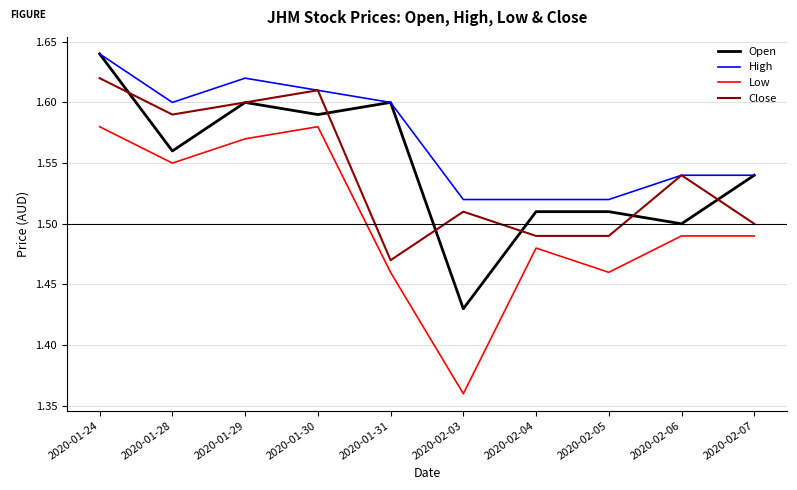

True or false: Low and High cross at least once.

False